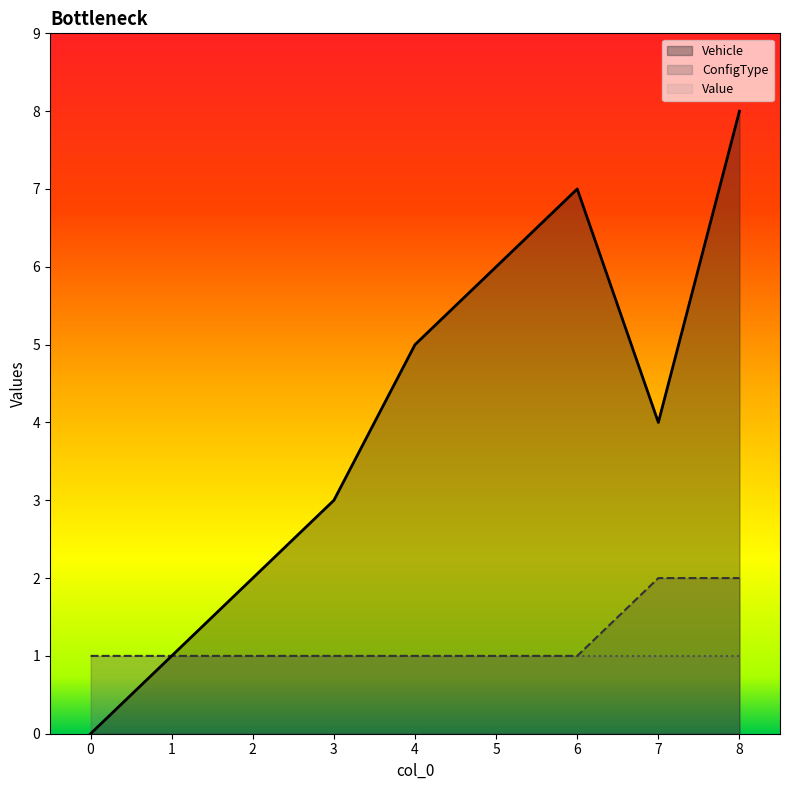

What is the approximate value of ConfigType at 1?

1